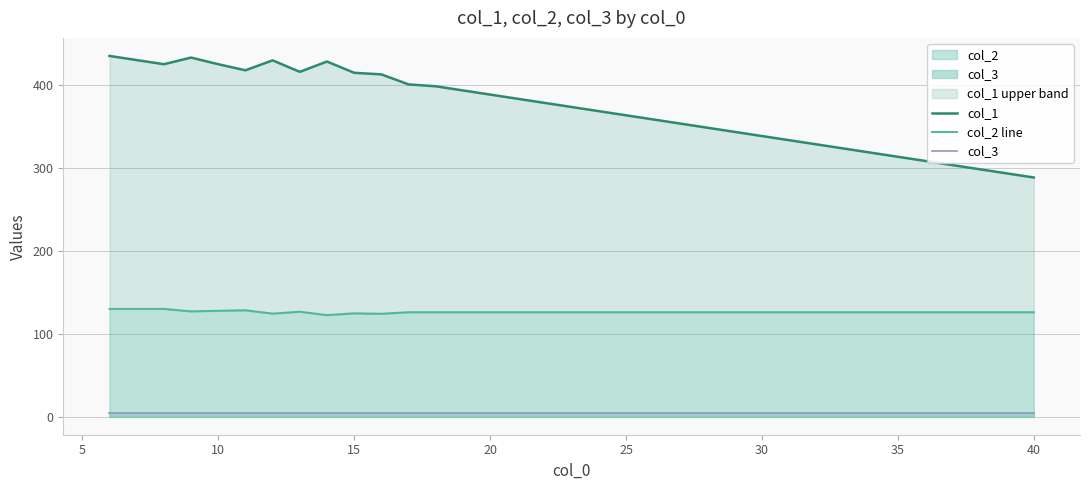

Count the number of categories in the chart.

35